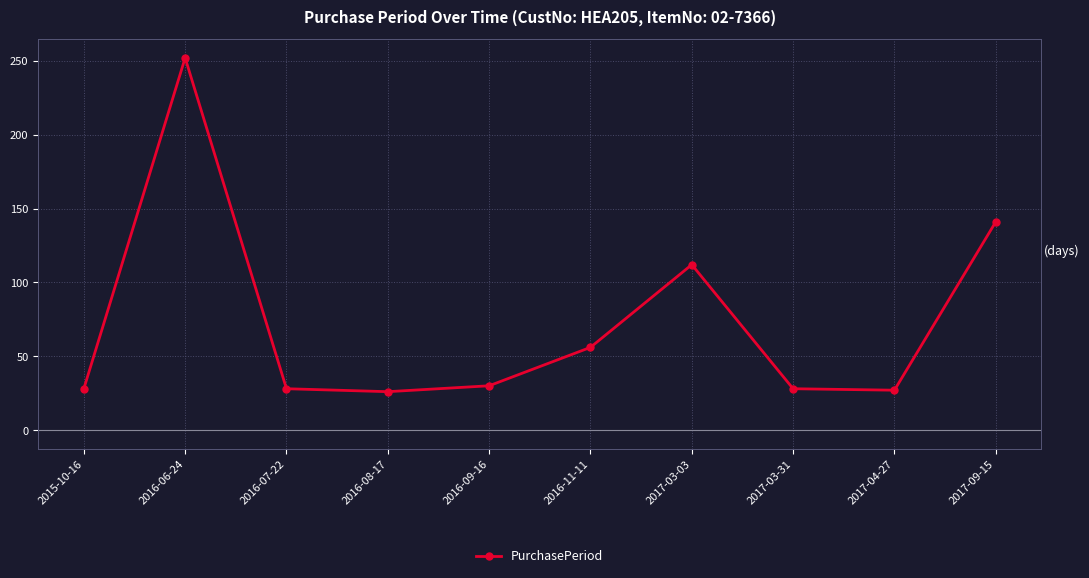

How many interior local peaks (higher than both neighbors) does the data have?

2